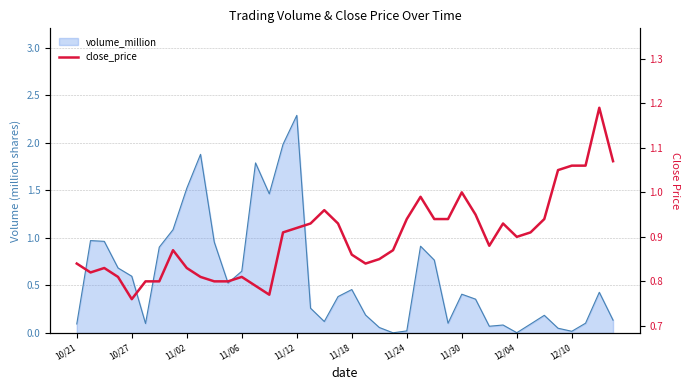

What is the difference between the values at 10/27 and 35?

0.2